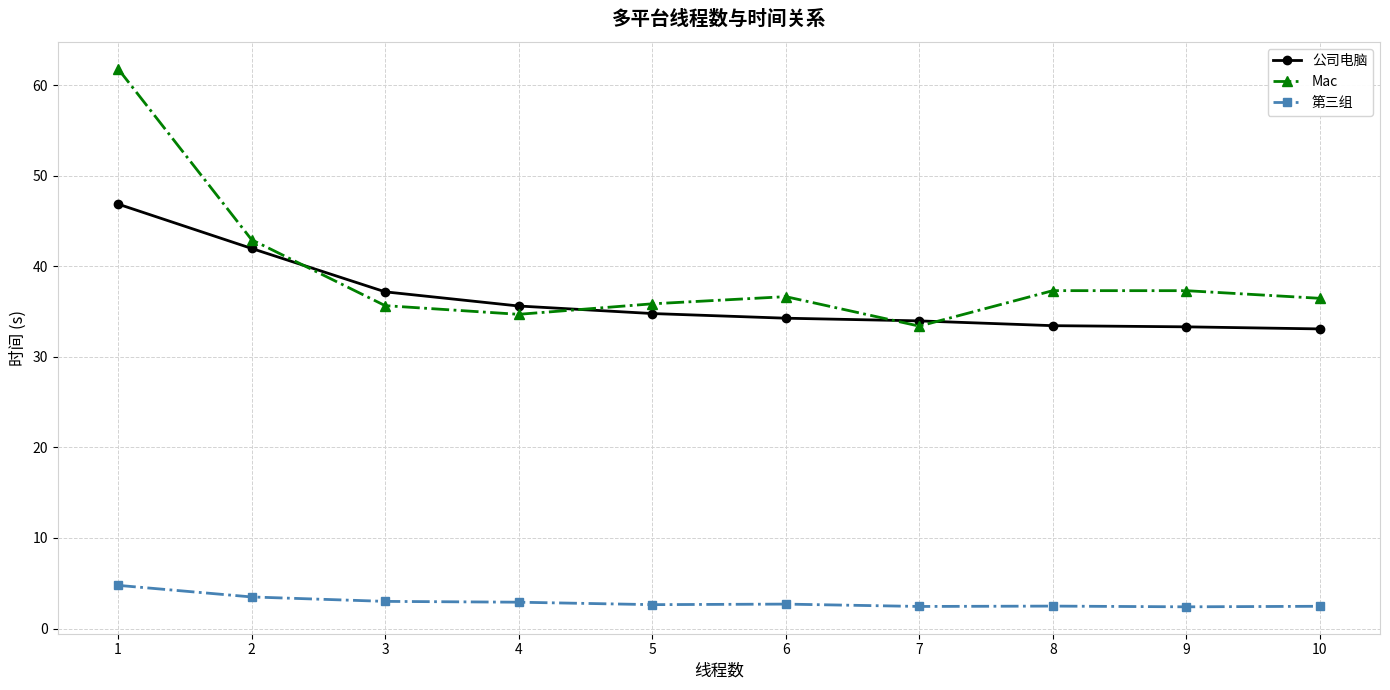

What is the difference between the second highest and second lowest values in the Mac series?

8.2